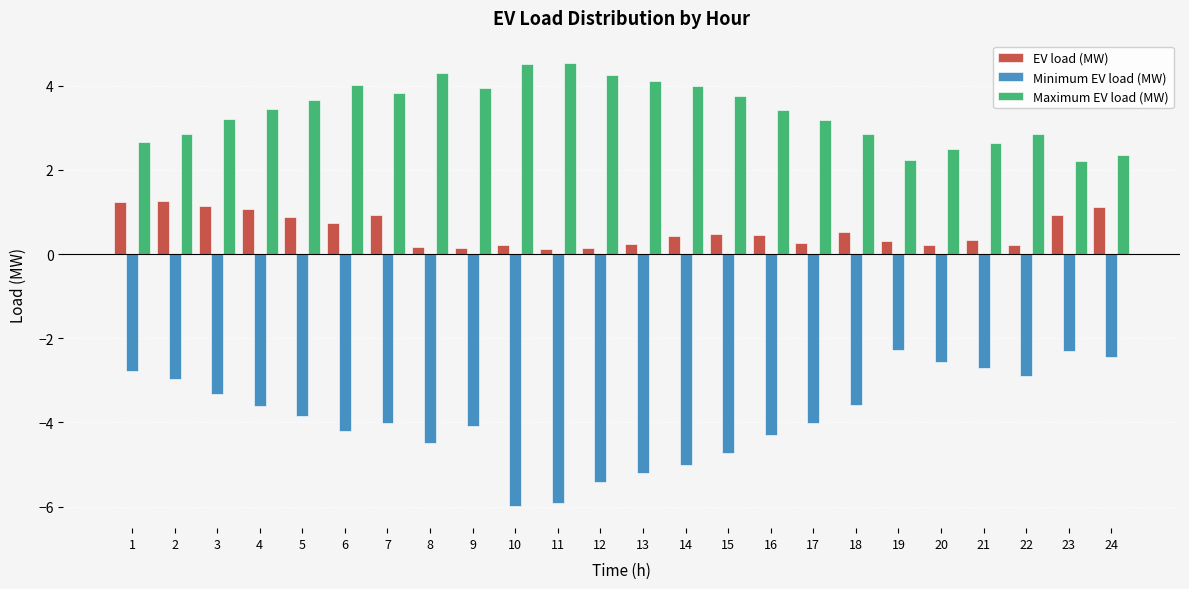

What is the highest value of the Minimum EV load (MW) series?

-2.3